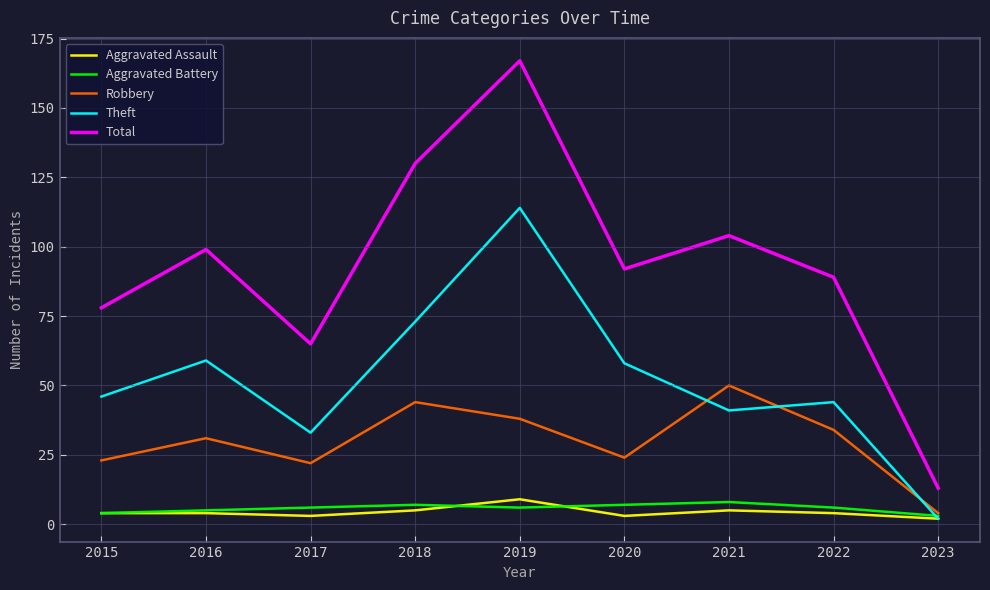

The value of Aggravated Assault at 2015 is 4. True or false?

True